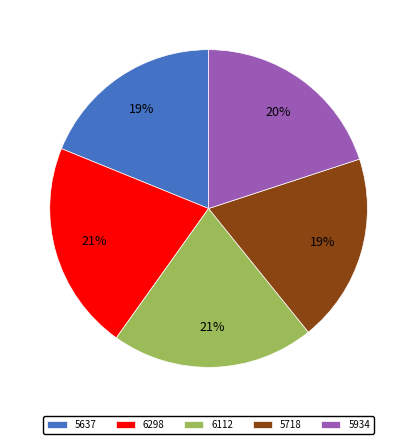

Does 5637 represent more than half of the total?

No